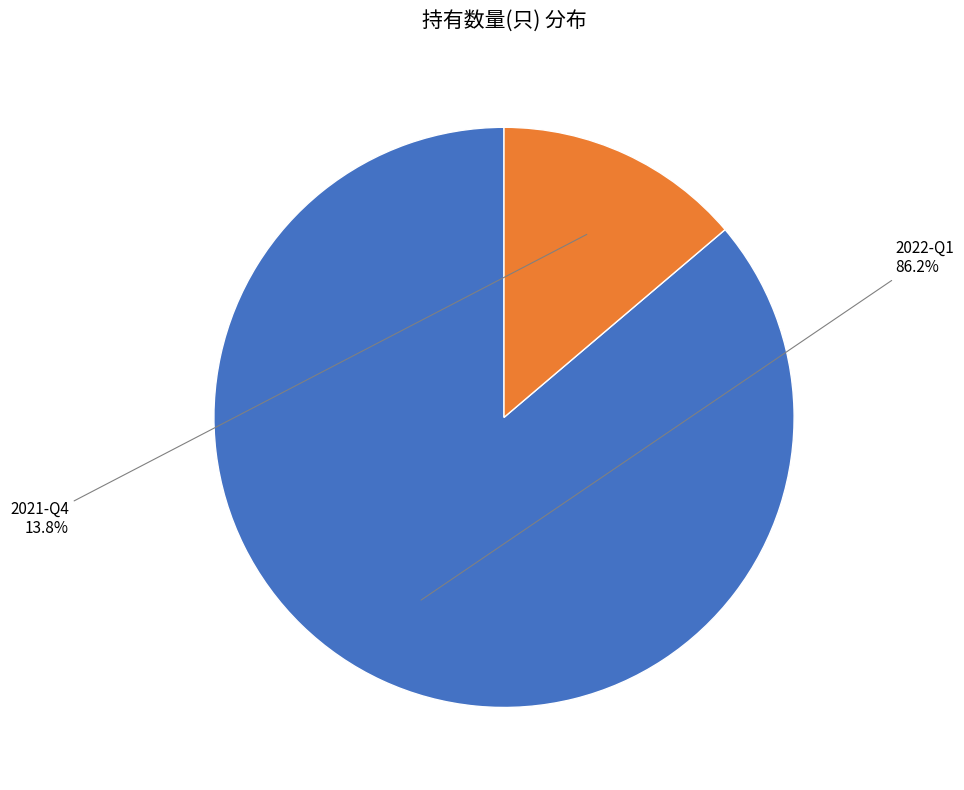

Which category accounts for the majority?

2022-Q1